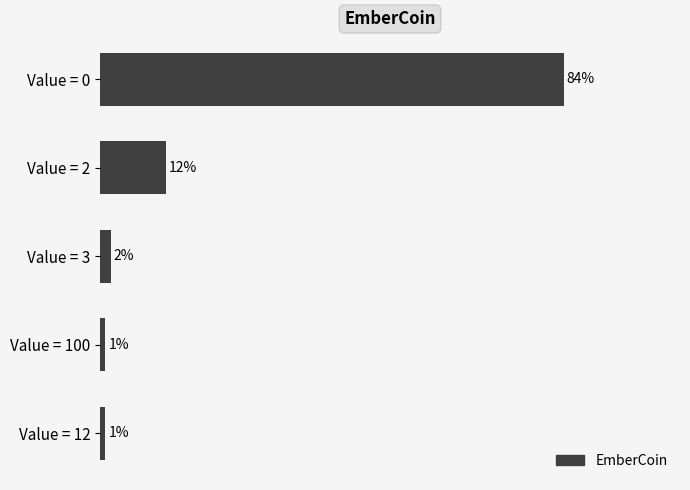

What is the label of the 4th bar from the top?

Value = 100